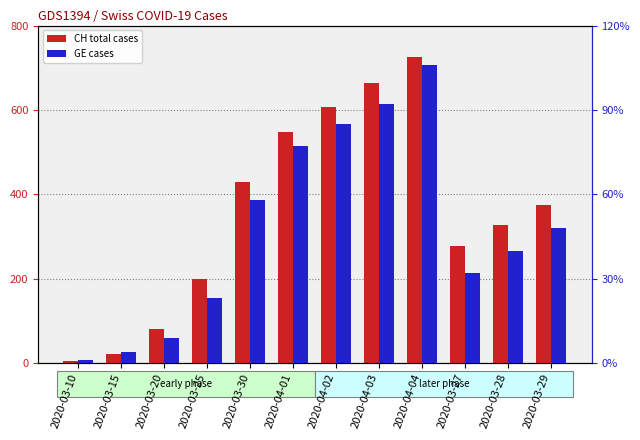

What is the label of the 7th bar from the left?

2020-04-02